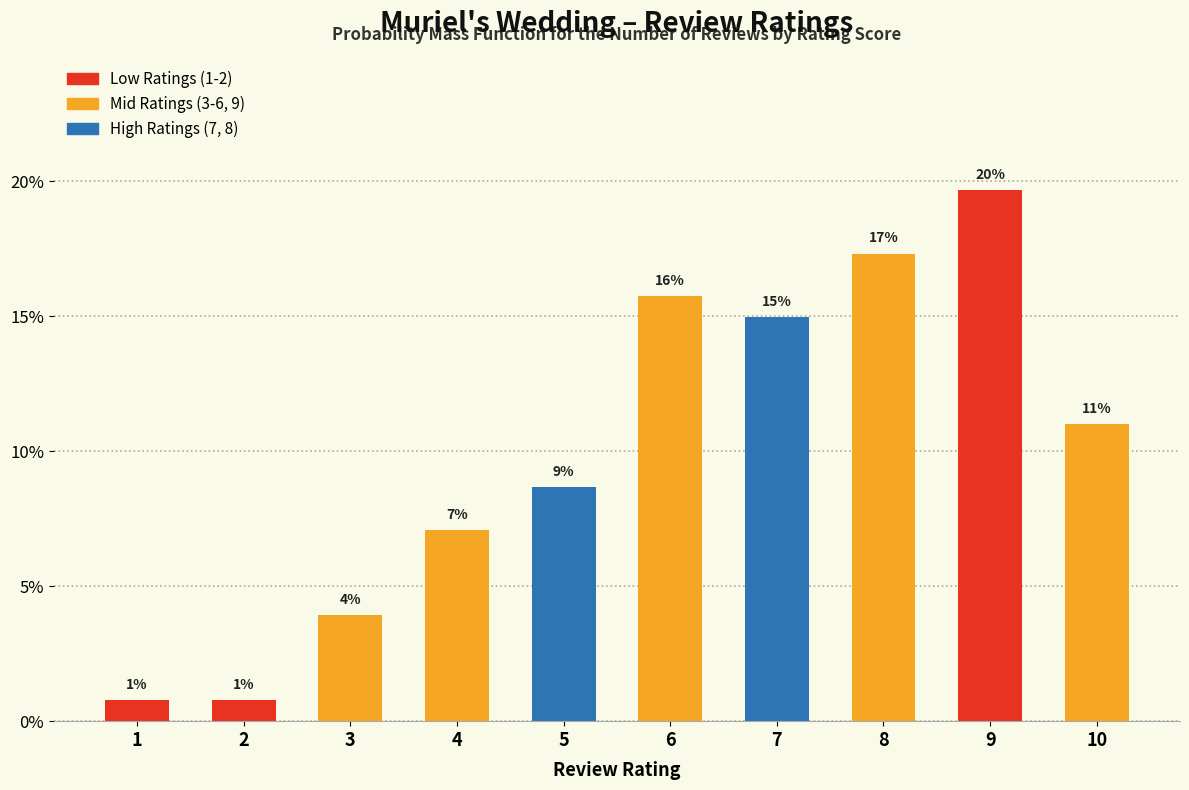

At which label is the value closest to 10?

10